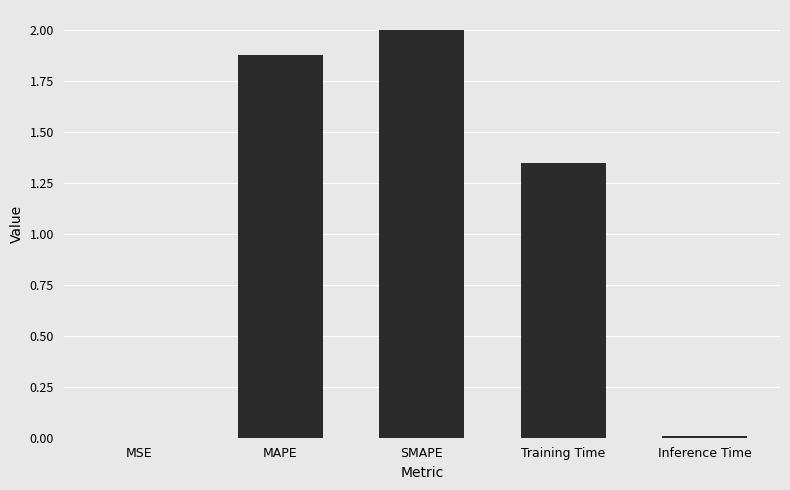

What is the difference between the values at MAPE and SMAPE?

0.1